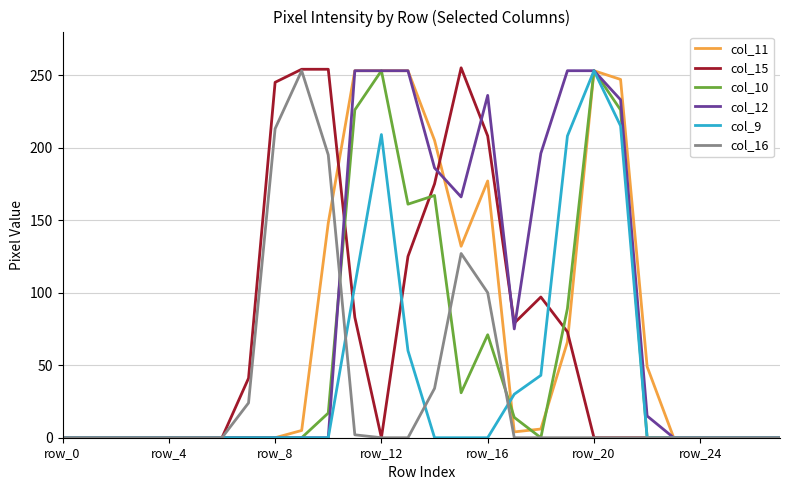

Count the number of categories in the chart.

28